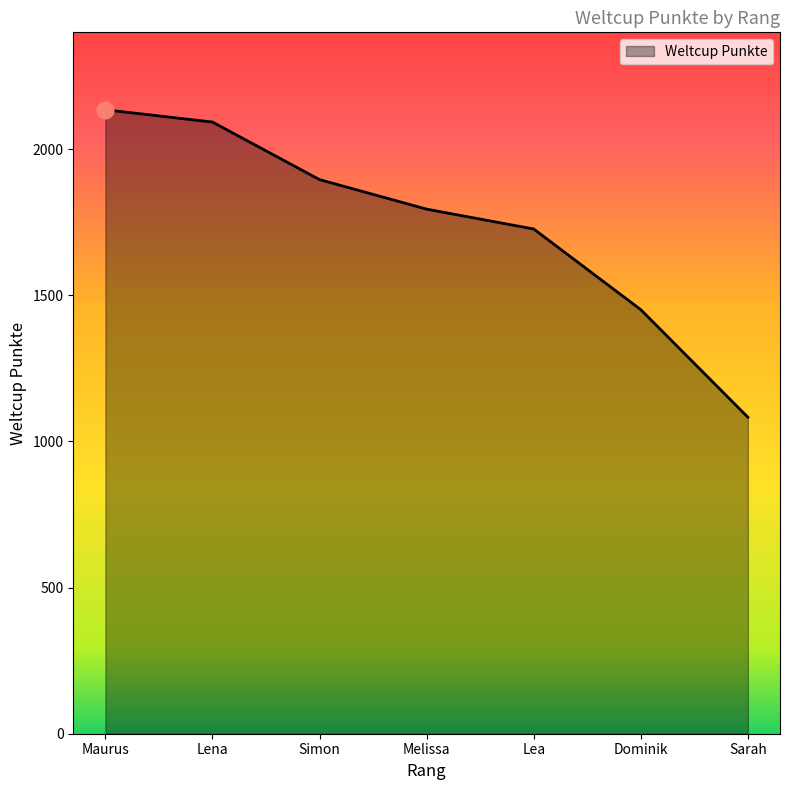

Does the chart display data point markers on the line(s)?

No